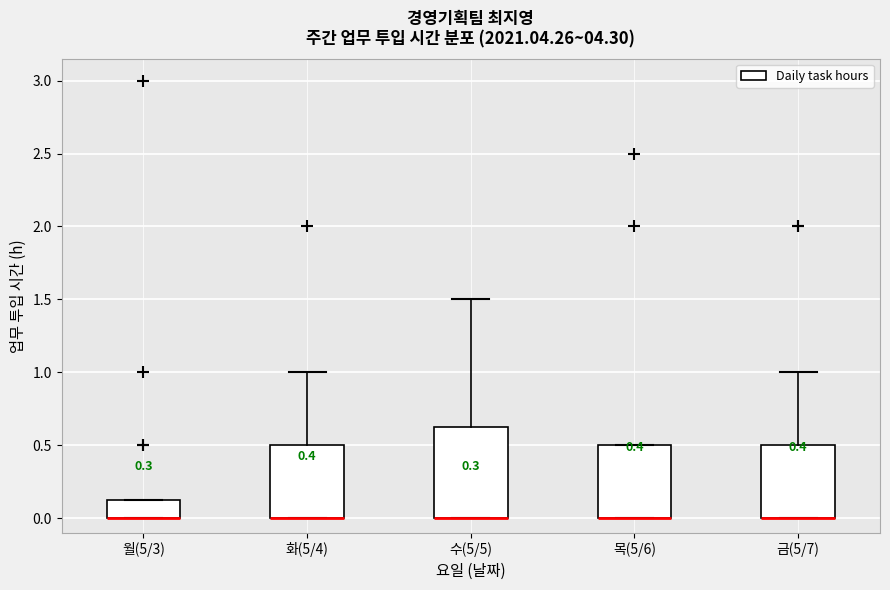

Comparing the boxes themselves (not the whiskers), which one is the tallest?

수(5/5)